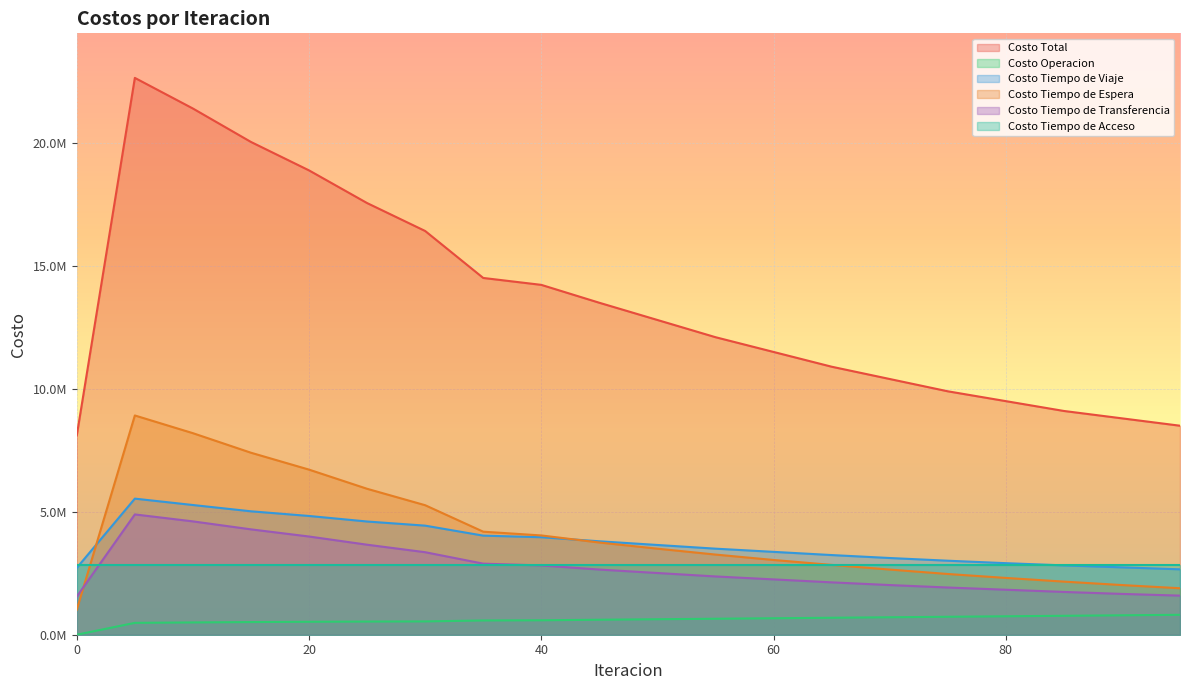

What are all the series names shown in the legend?

Costo Total, Costo Operacion, Costo Tiempo de Viaje, Costo Tiempo de Espera, Costo Tiempo de Transferencia, Costo Tiempo de Acceso